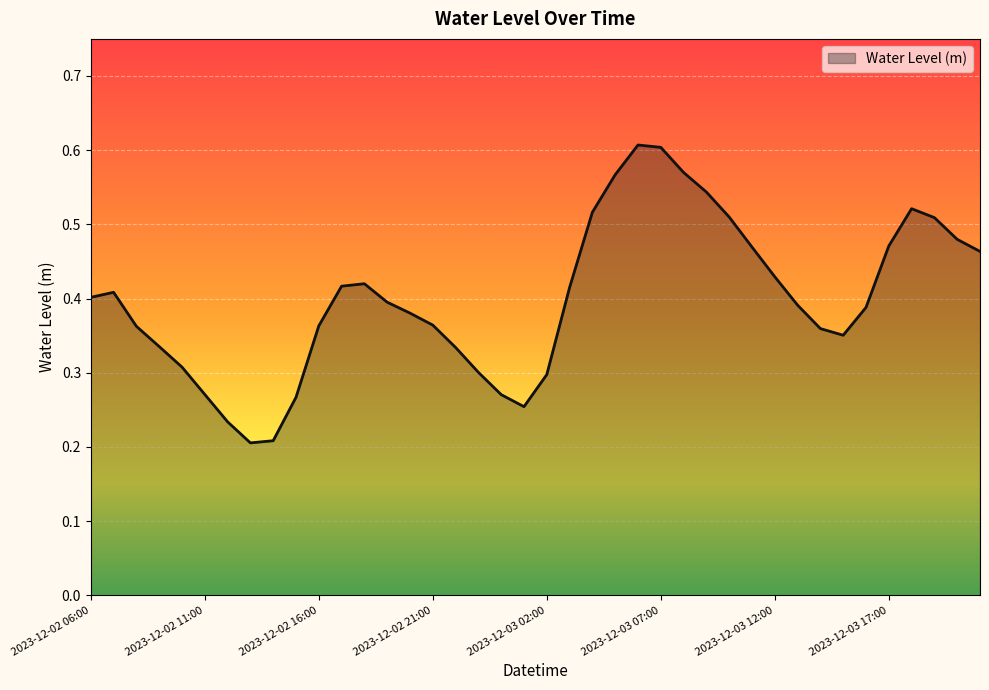

What is the sum of all values?

16.0